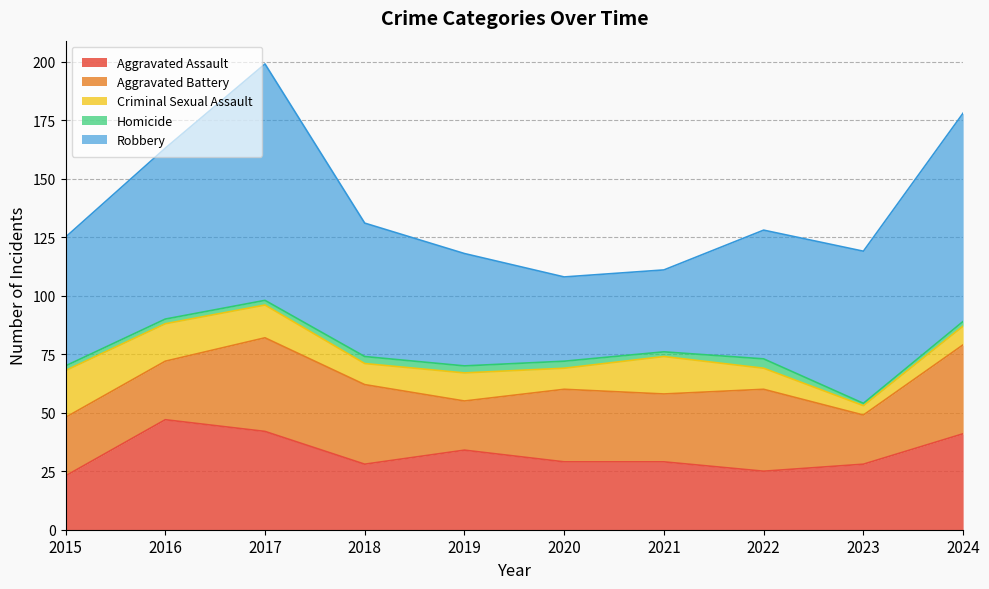

What is the approximate value of Robbery at 2019, to the nearest 10?

50